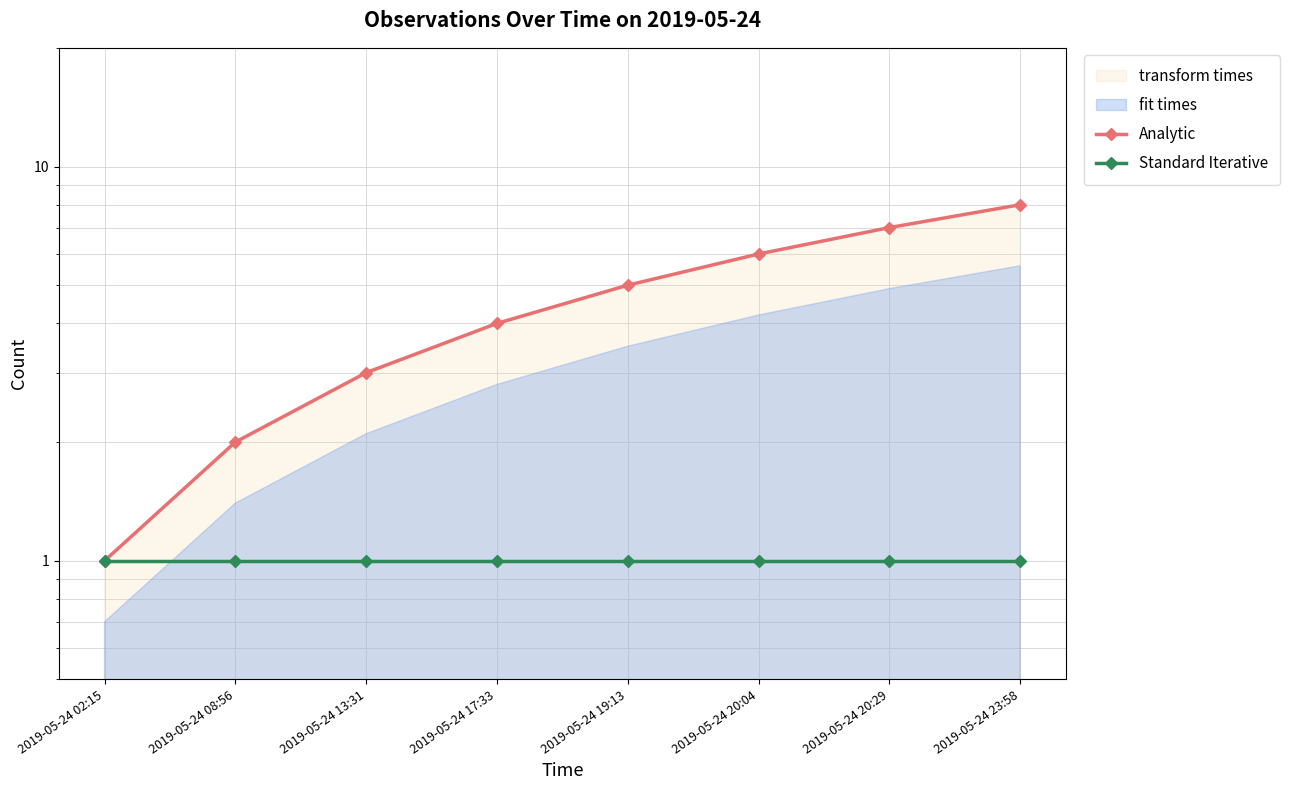

List the series in order of their peak value, lowest first.

Standard Iterative, Analytic